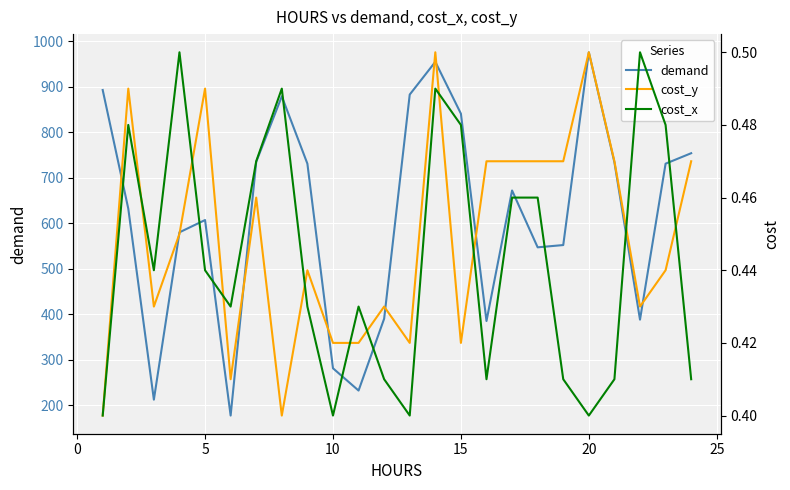

What is the highest value of the demand series?

976